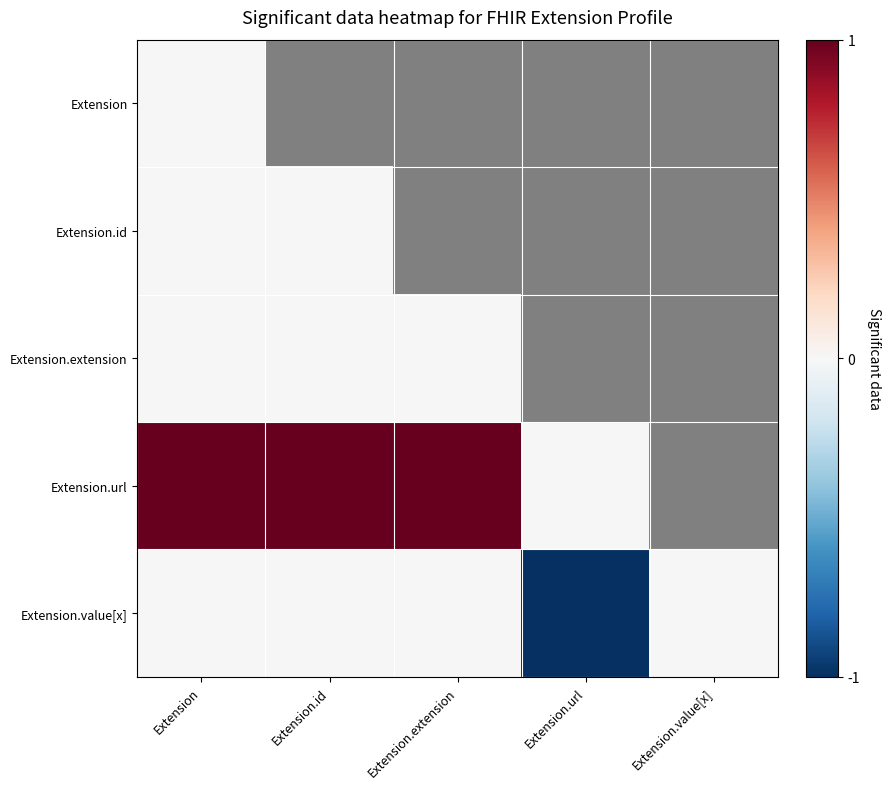

Rank the categories by Extension.value[x] value from lowest to highest.

Extension.url, Extension, Extension.id, Extension.extension, Extension.value[x]